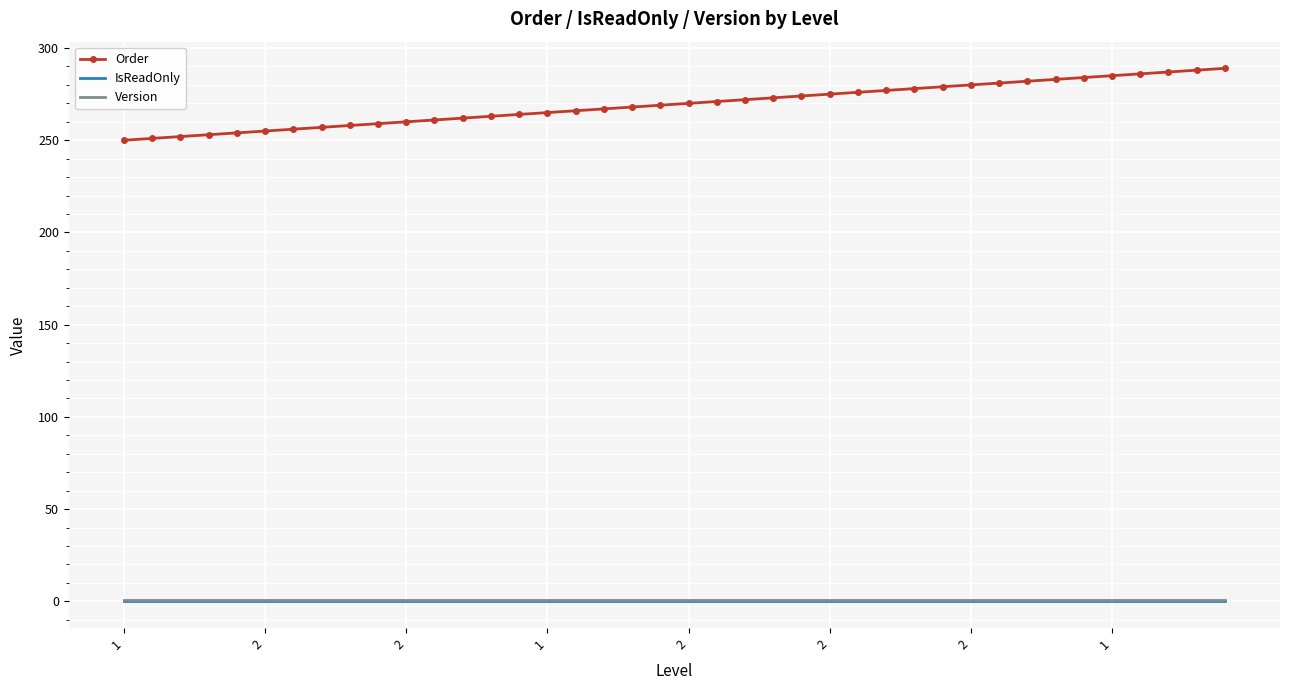

What is the highest value of the Order series?

289